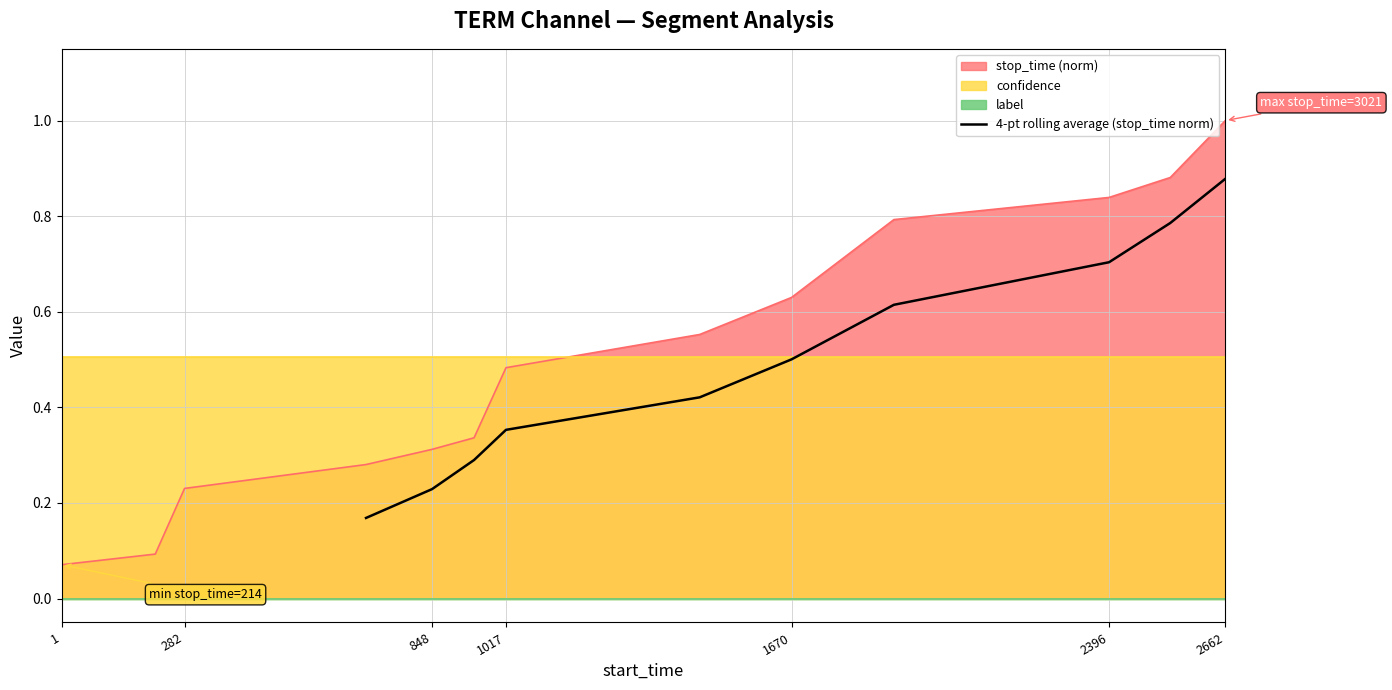

Count the values in the range 0 to 1.

10